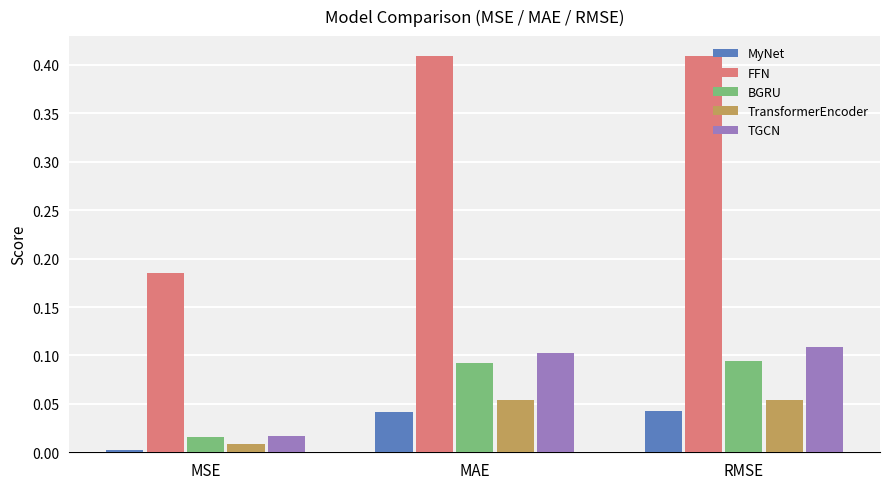

At how many categories does at least one series exceed 0?

3